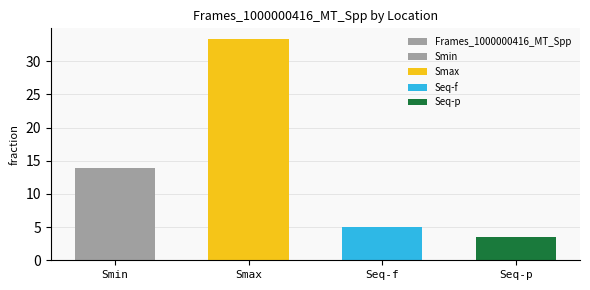

Is it true that the value at Smin is 13.9?

True